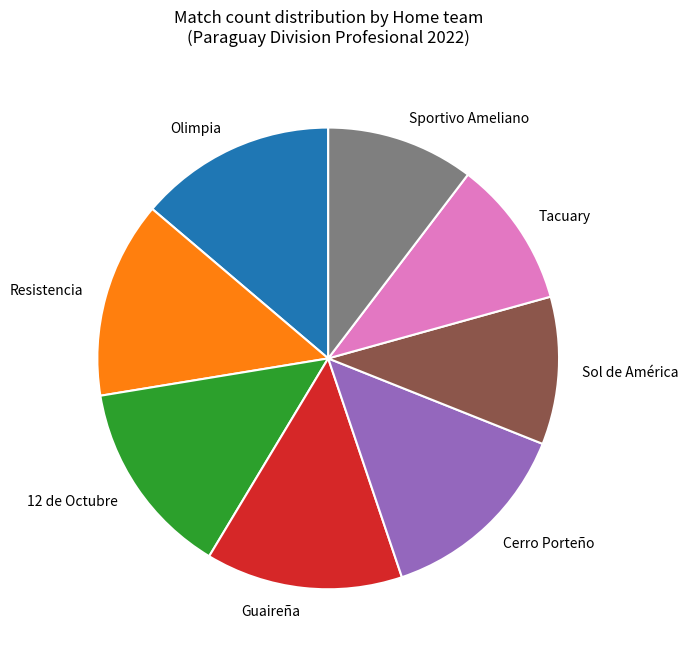

Does Tacuary represent more than half of the total?

No